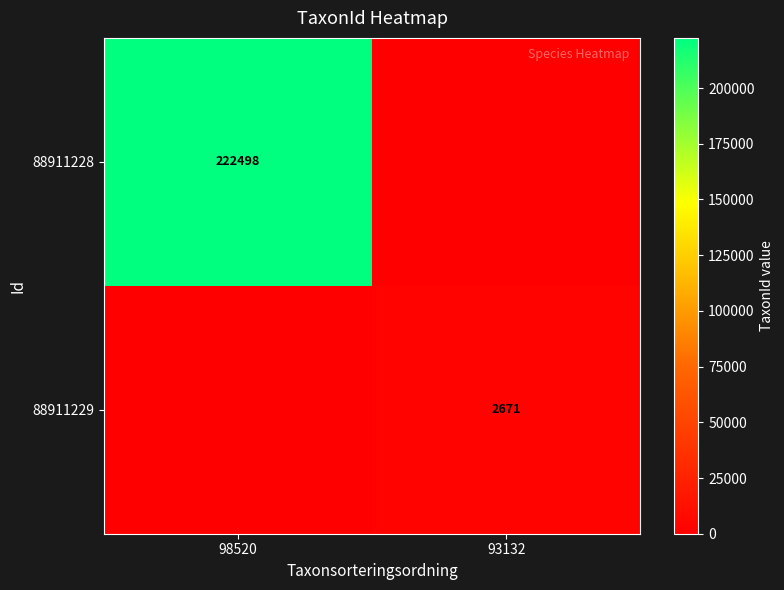

Is the value of 88911228 at 98520 greater than the value of 88911229 at 93132?

Yes